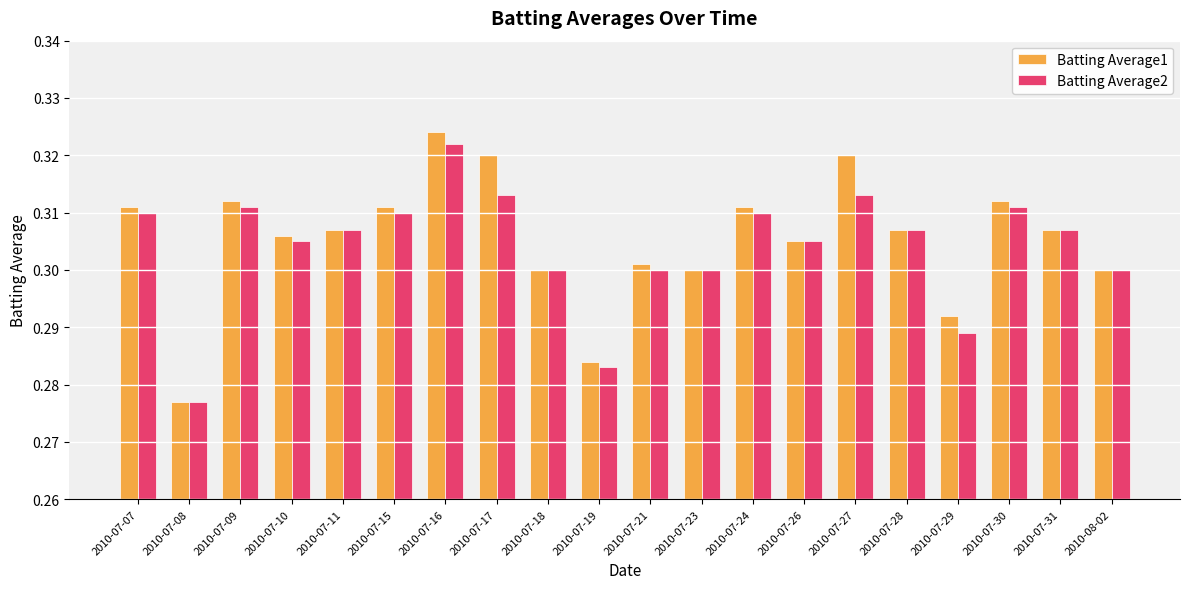

Which category has the lowest value across all series?

2010-07-08